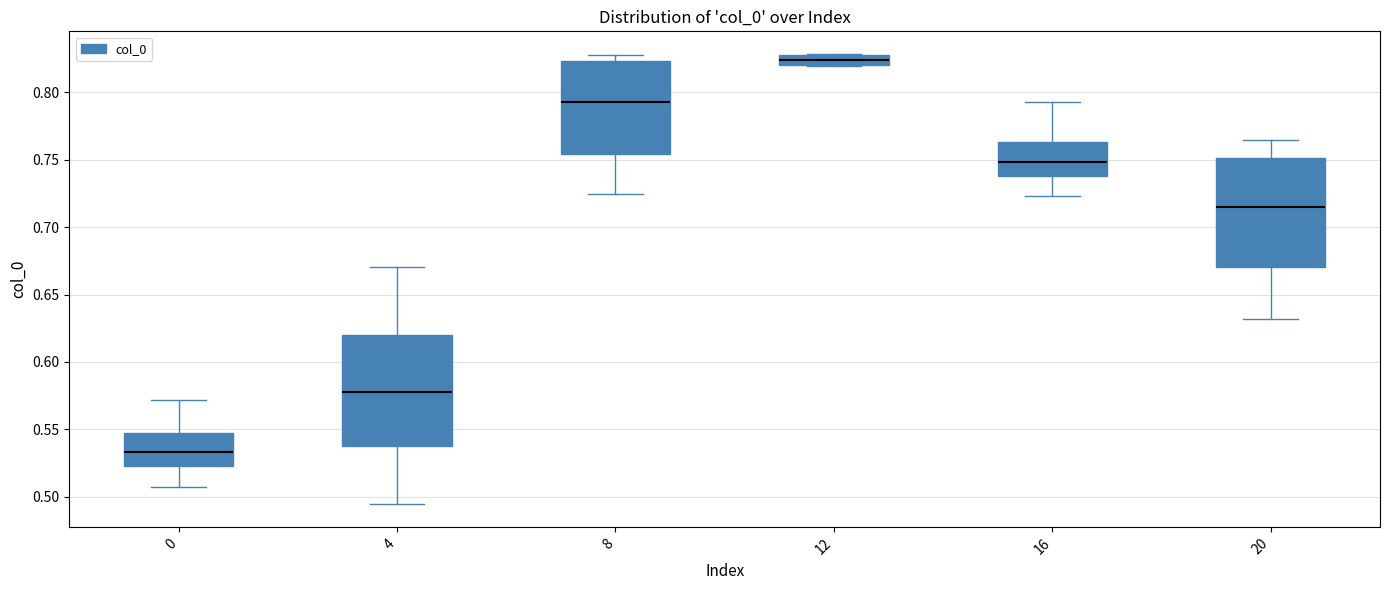

Which box's median line is the lowest?

0